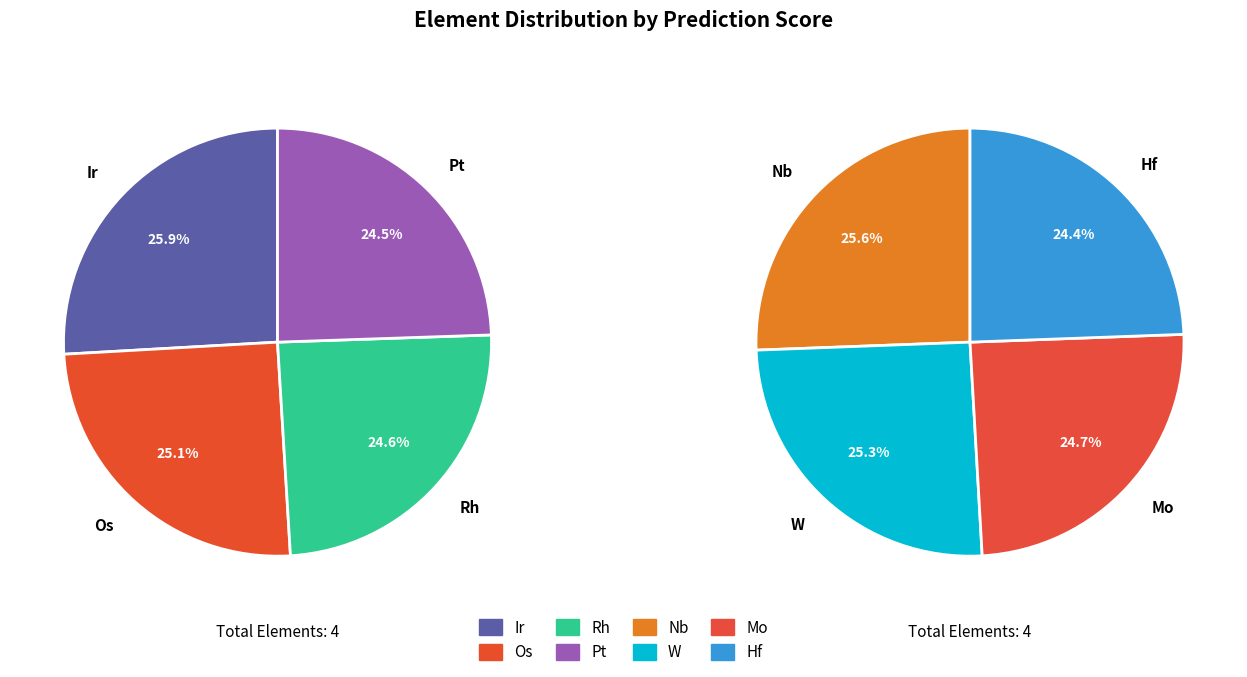

How many slices are in this pie chart?

8